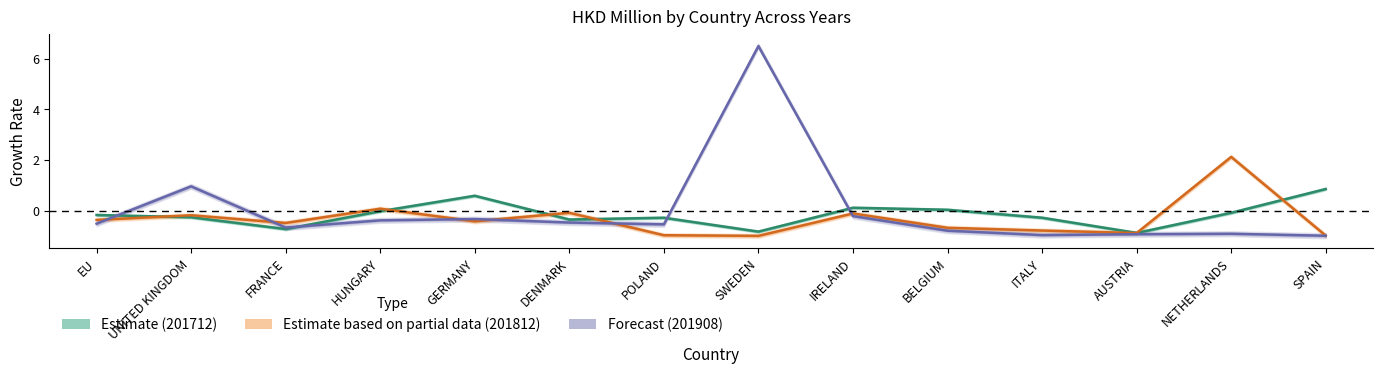

How many interior local valleys does the Estimate (201712) series have?

4